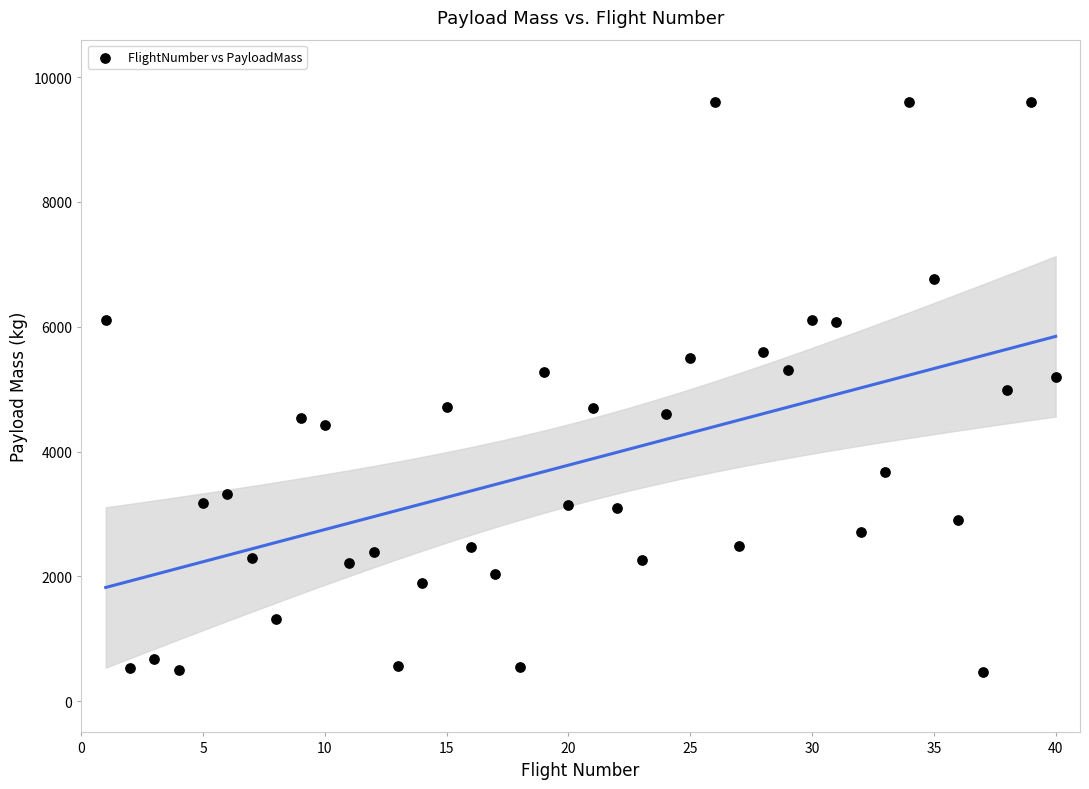

What is the range of X values (max minus min)?

39.0